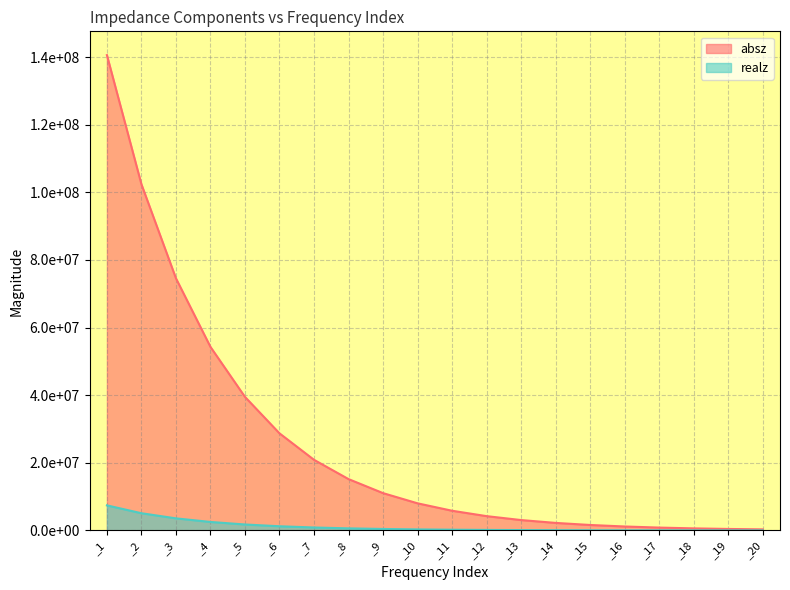

What is the minimum value for absz?

328179.0